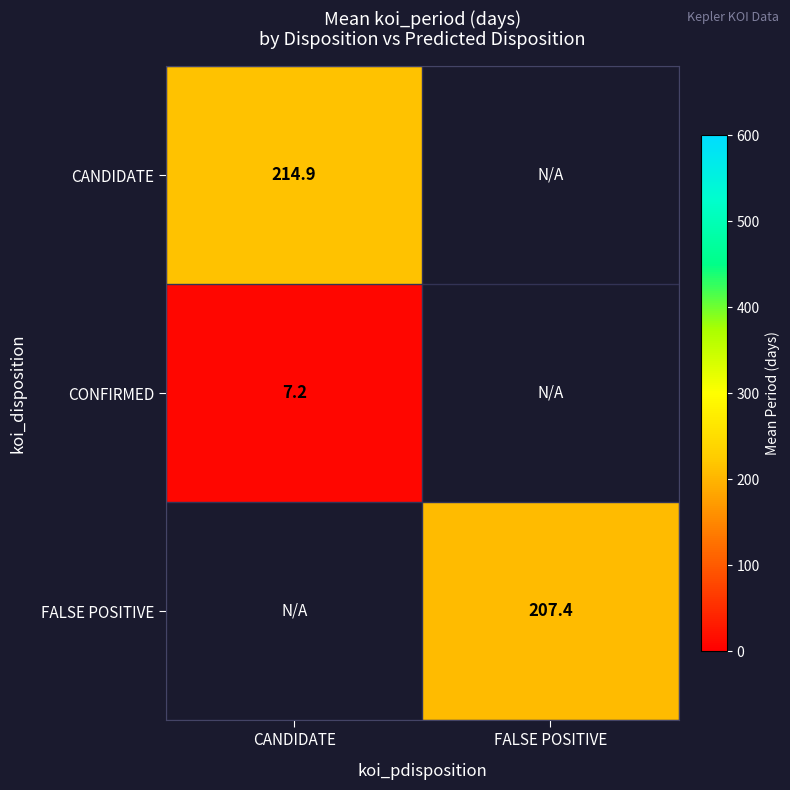

Which series has the largest range (max minus min)?

CANDIDATE